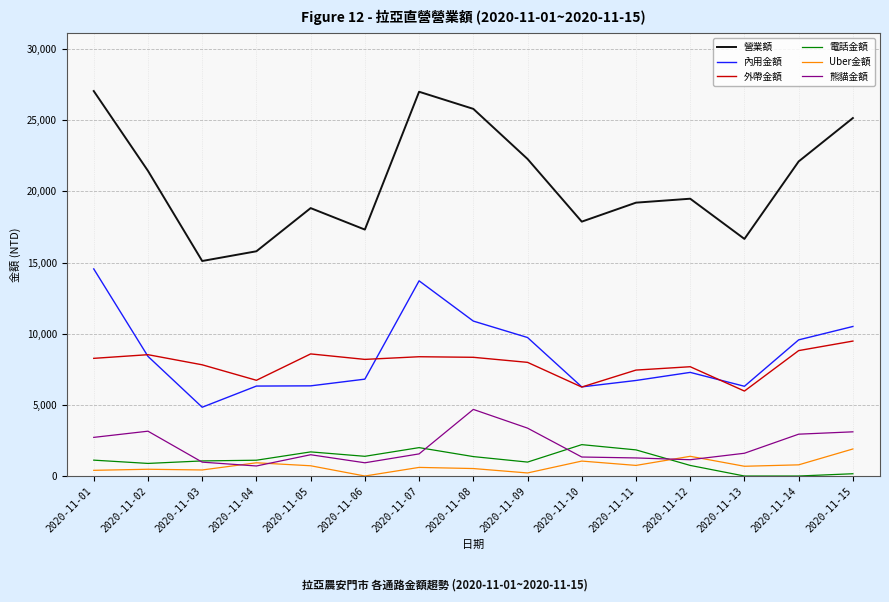

Which series has the largest range (max minus min)?

營業額